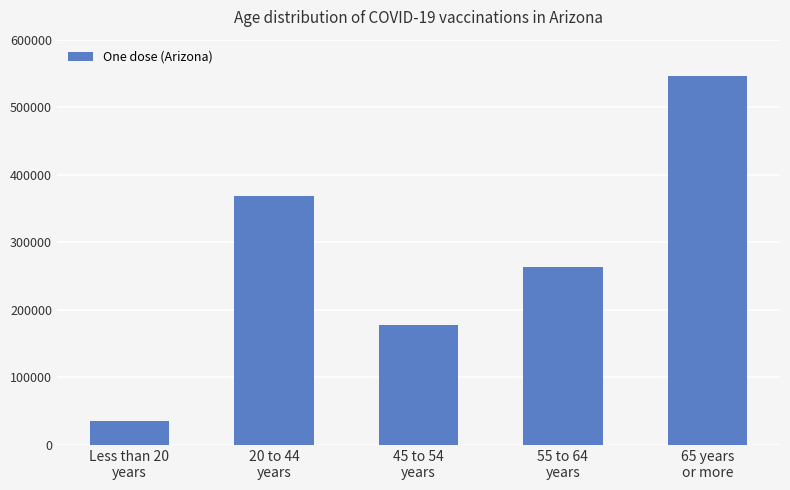

The chart shows a value of 545936 at 65 years
or more. True or false?

True